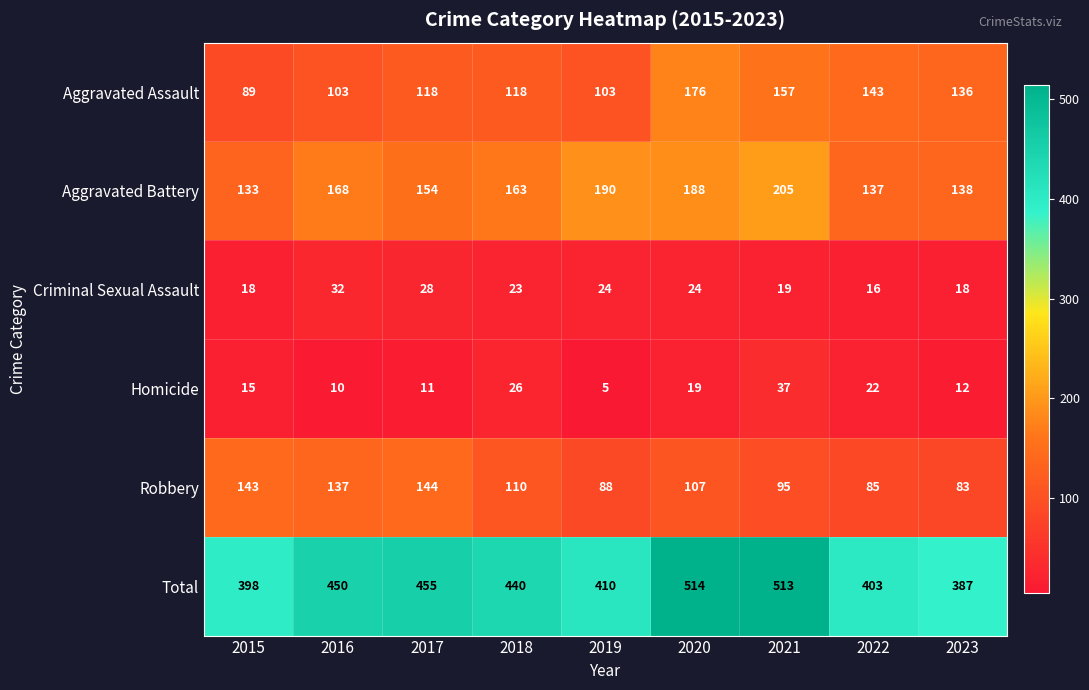

Where does the Robbery series first go above 107?

2015